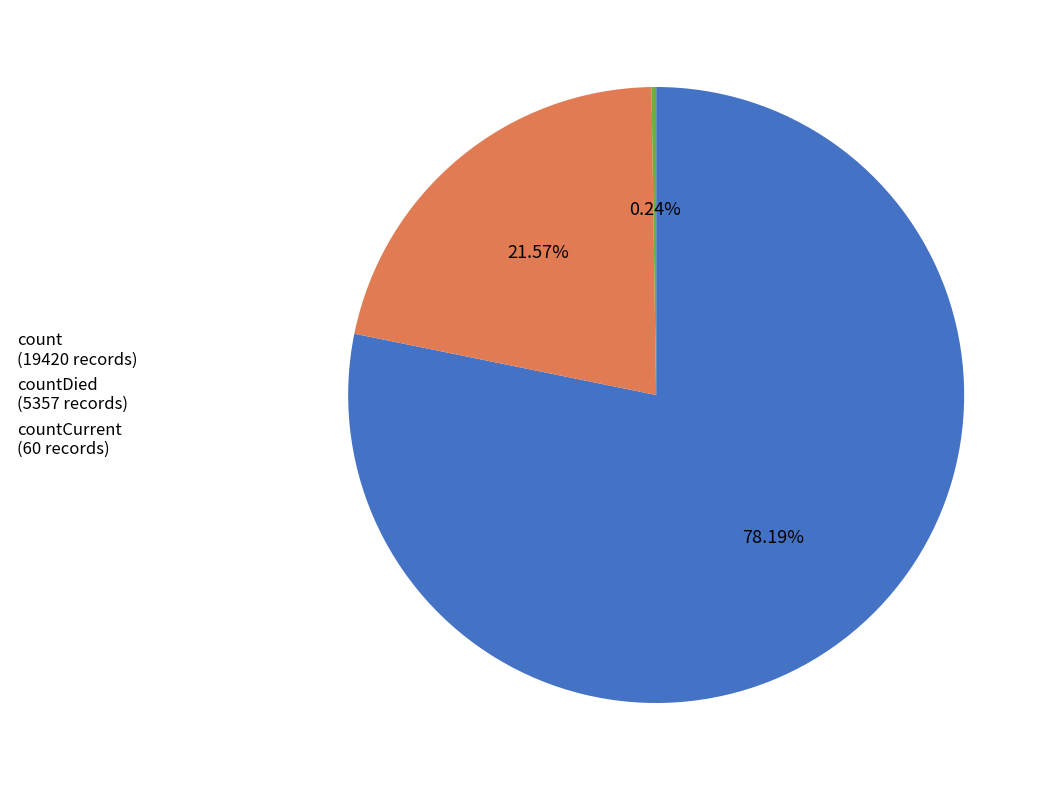

Which category accounts for the majority?

count (19420 records)